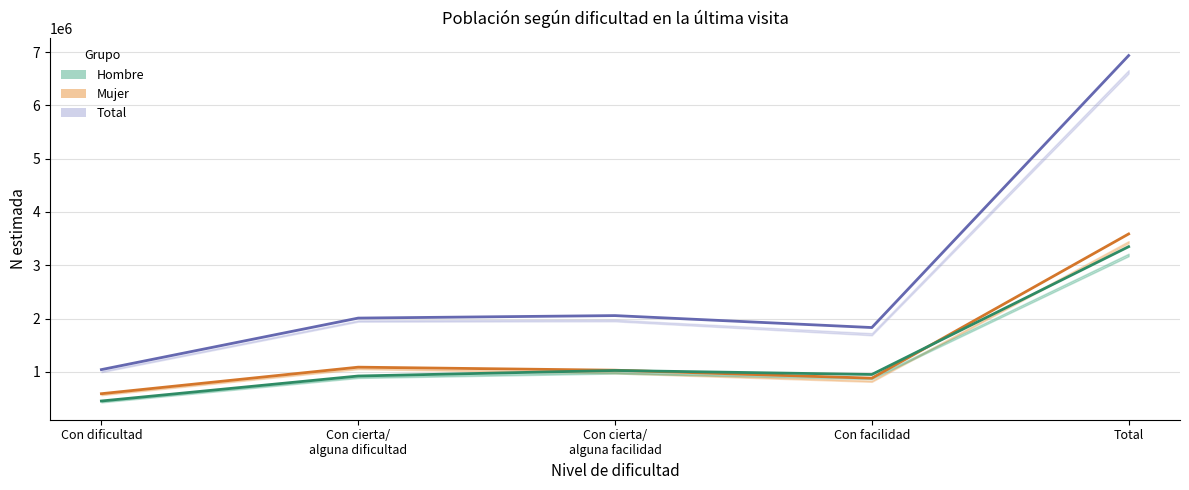

Rank the series at Con facilidad from lowest to highest value.

Mujer Estimada, Hombre Estimada, Total Estimada